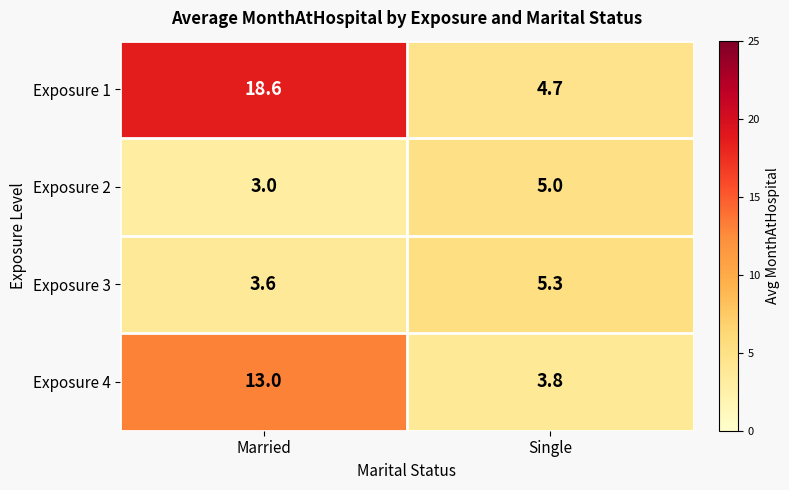

Where is Exposure 3 nearest to the value 4?

Married